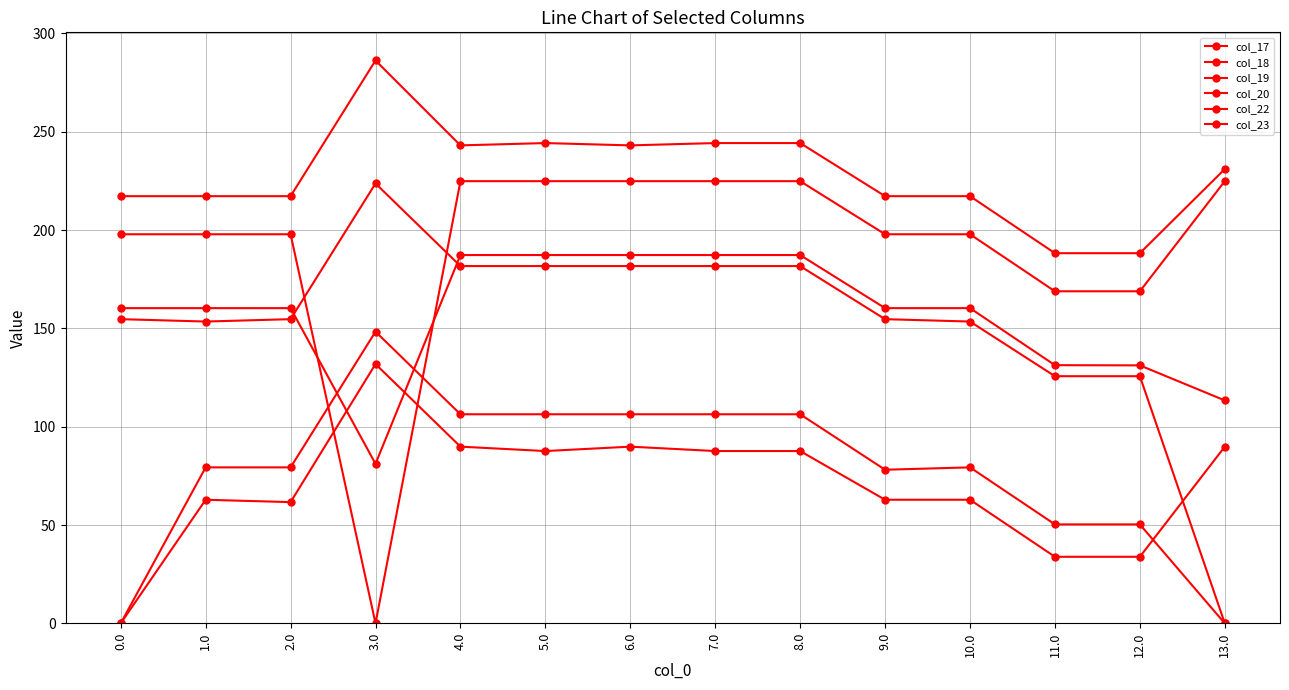

How many intersections are there between col_22 and col_20?

2